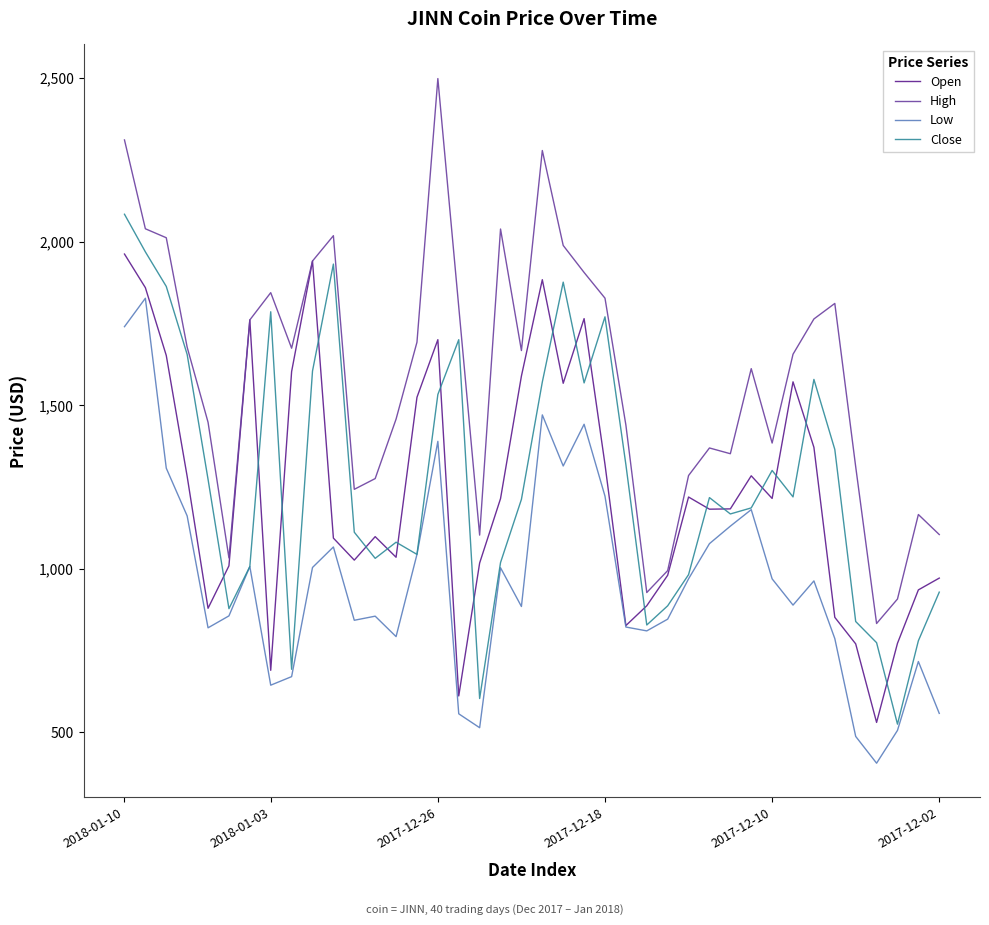

In Close, how many points are lower than both neighbors (excluding endpoints)?

10